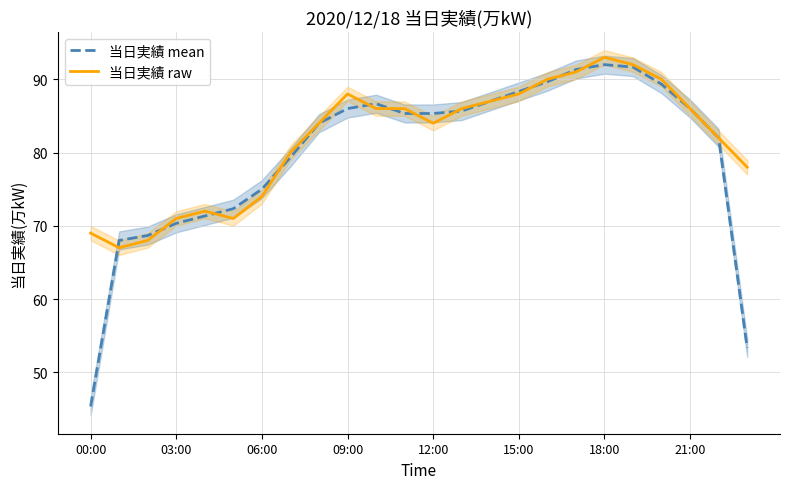

How many values in the 当日実績 raw series exceed 86?

8